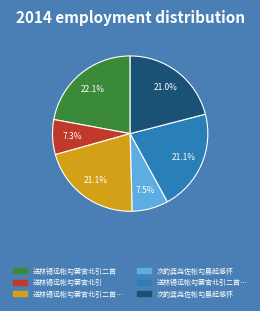

Does any single category account for the majority?

No